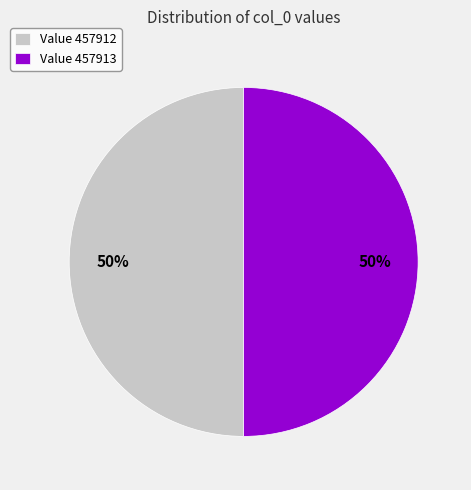

True or false: Value 457912 accounts for 36% of the total.

False